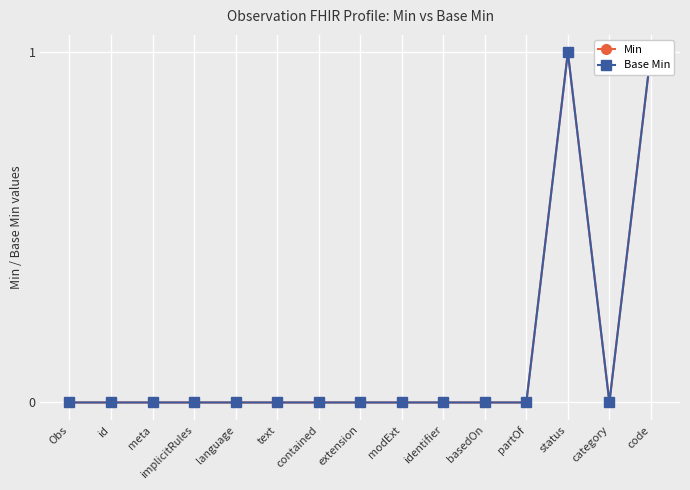

Which series has the largest total across all categories?

Min